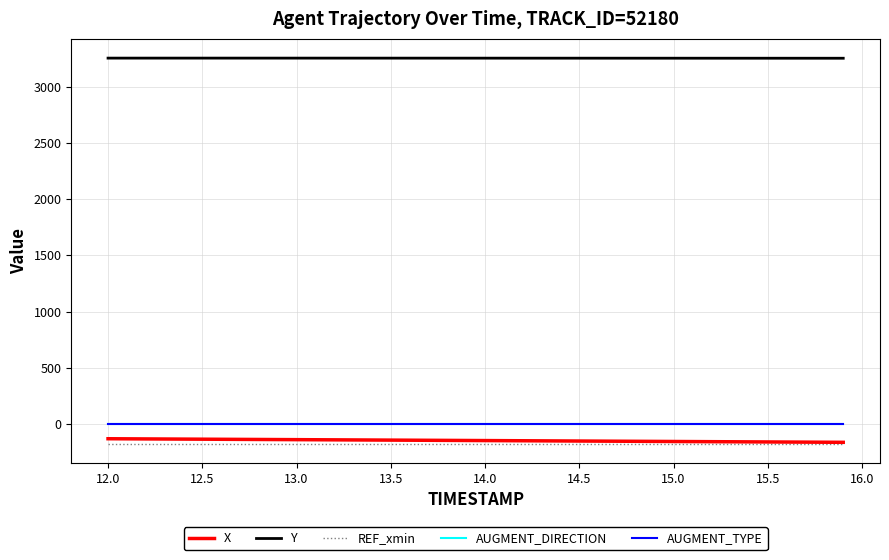

What is the highest value of the Y series?

3253.6